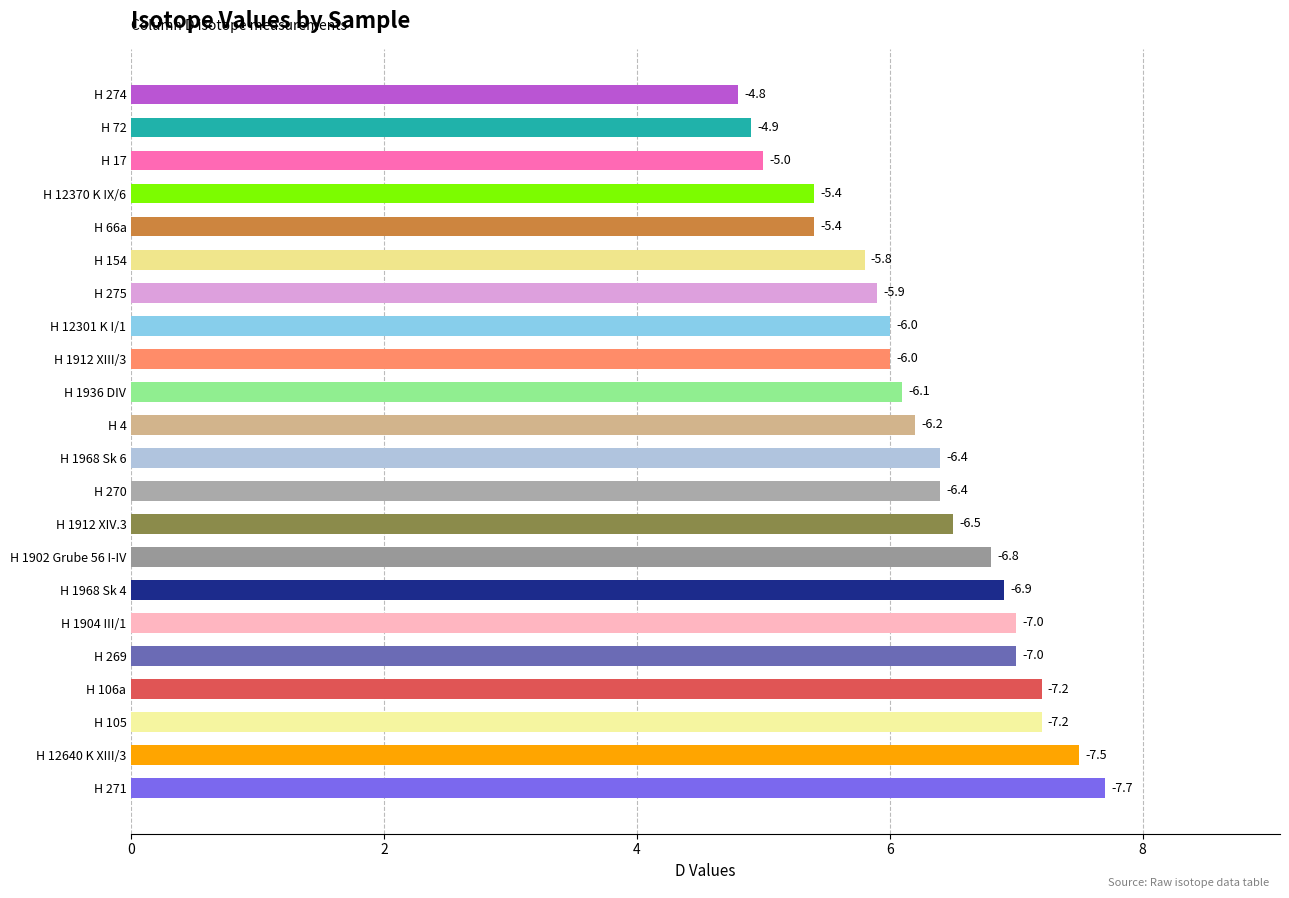

Does the chart contain any negative values?

No